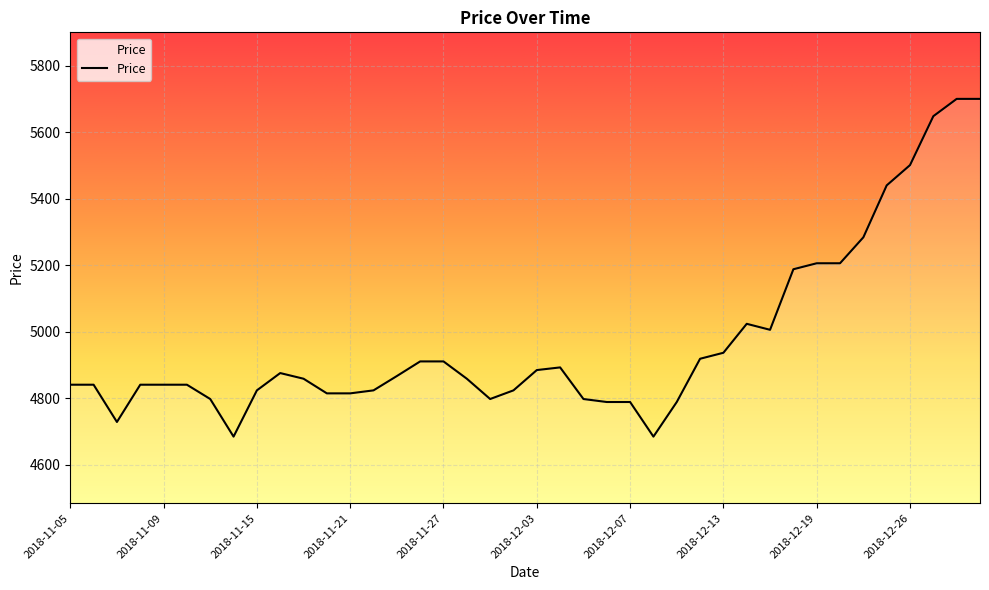

What is the smallest value displayed?

4685